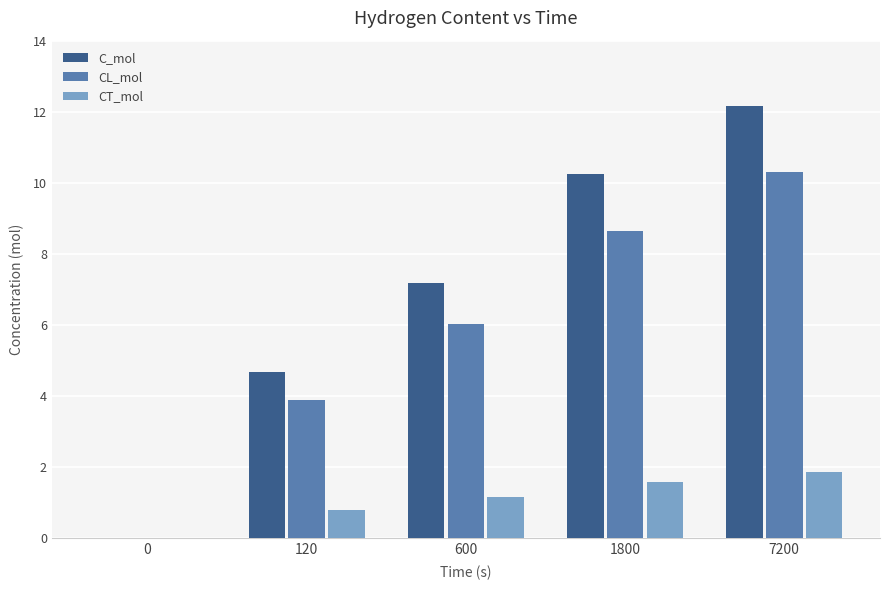

Are the bars grouped side by side (vs. stacked)?

Yes